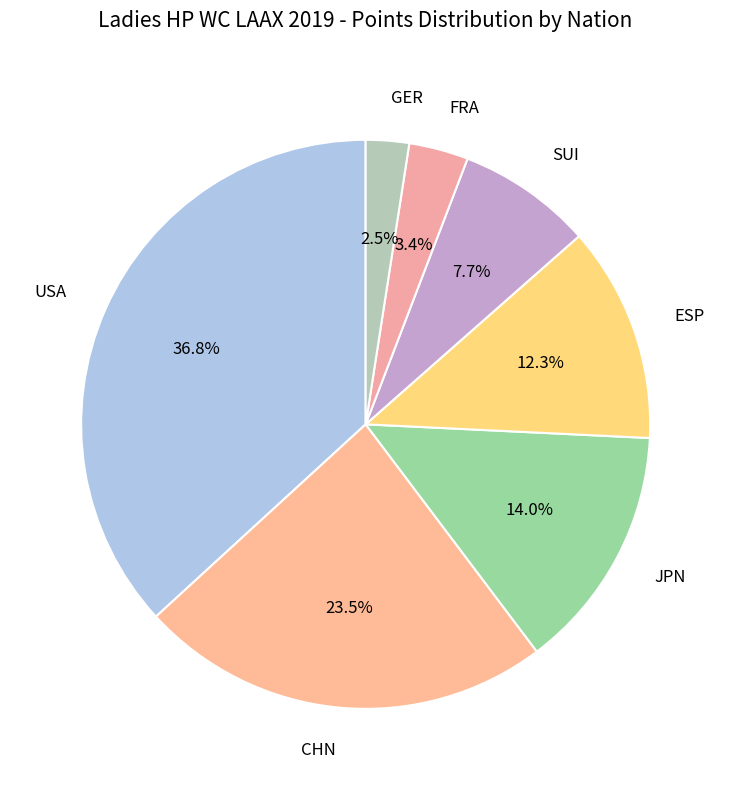

How many slices are in this pie chart?

7